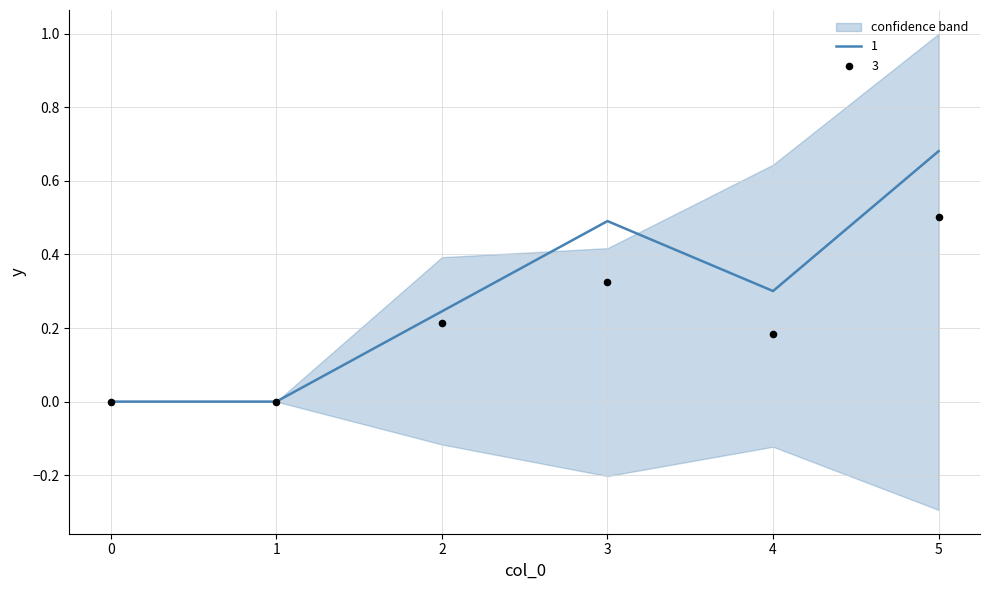

Is the value of 2 at 4 greater than the value of 1 at 5?

No